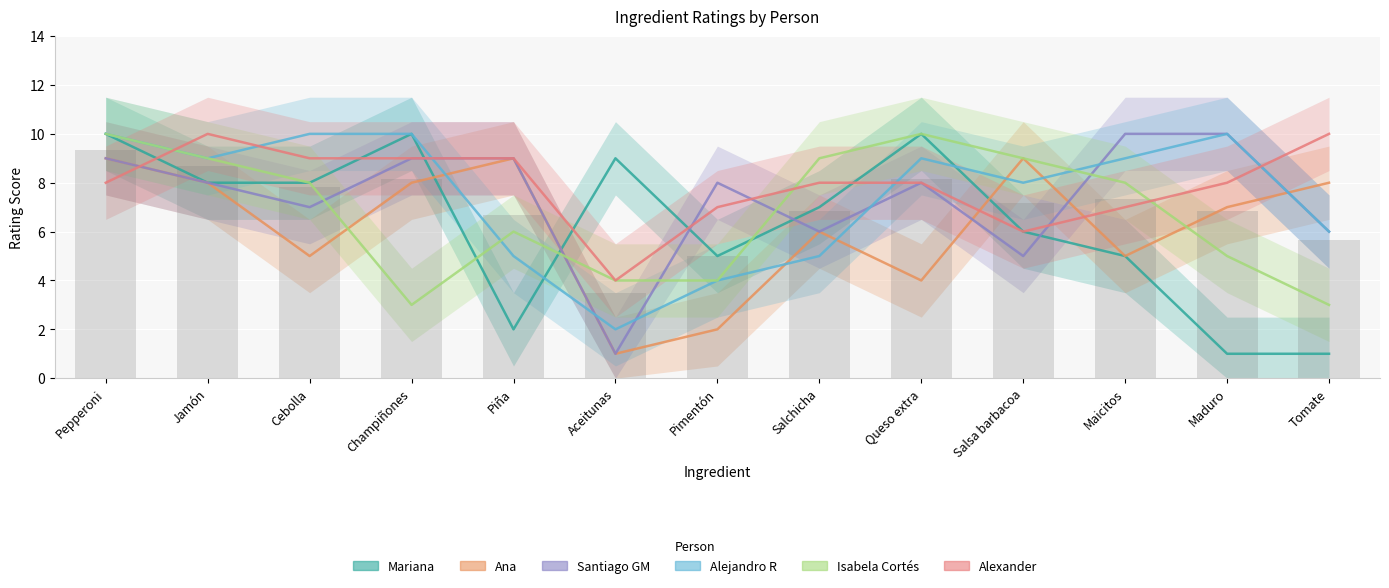

The value of Isabela Cortés at Aceitunas is 4. True or false?

True